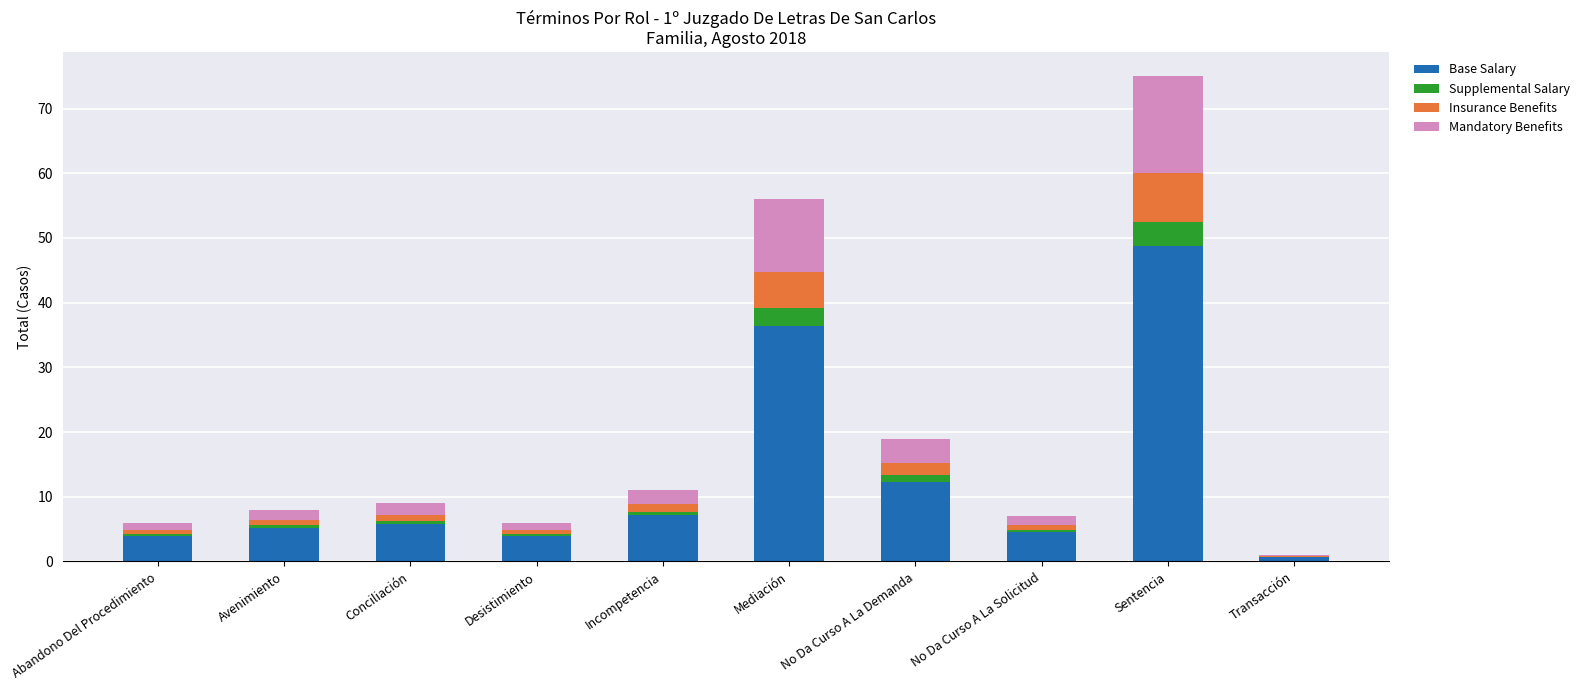

Is it true that Base Salary equals 6.8 at No Da Curso A La Demanda?

False